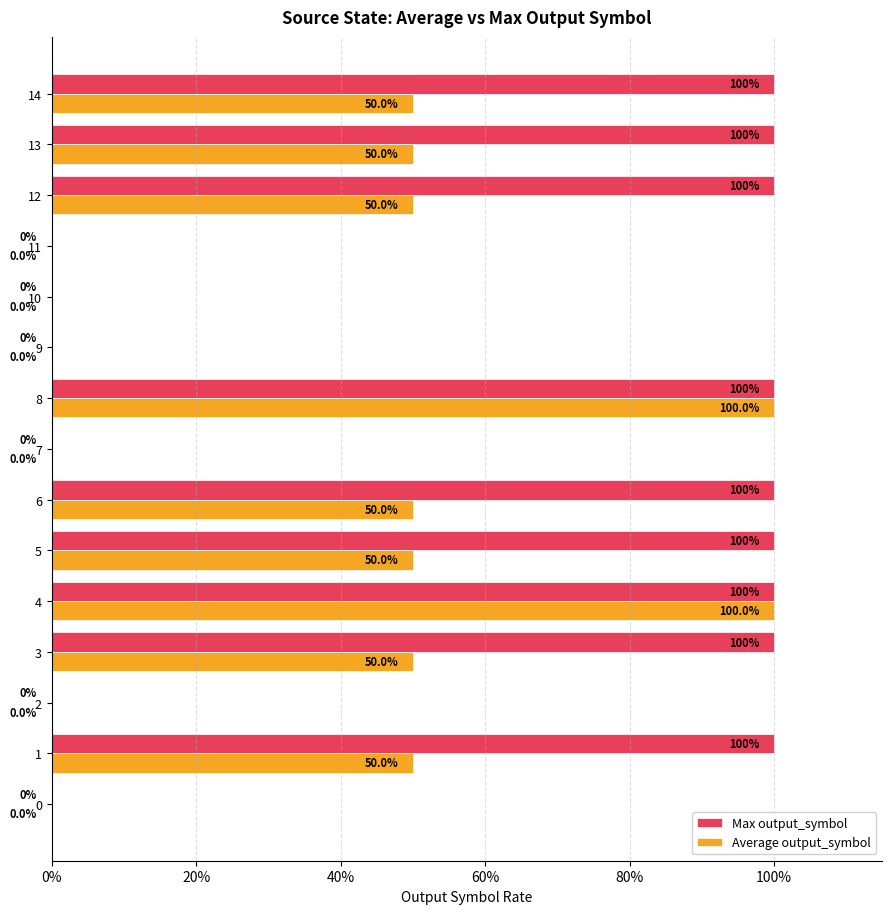

What are all the series names shown in the legend?

Max output_symbol, Average output_symbol